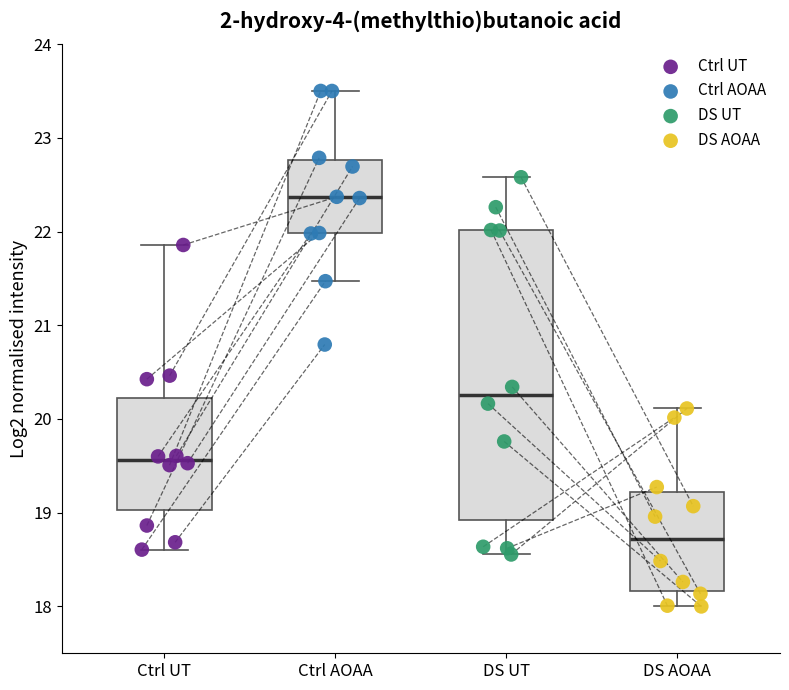

What are all the series names shown in the legend?

Ctrl UT, Ctrl AOAA, DS UT, DS AOAA